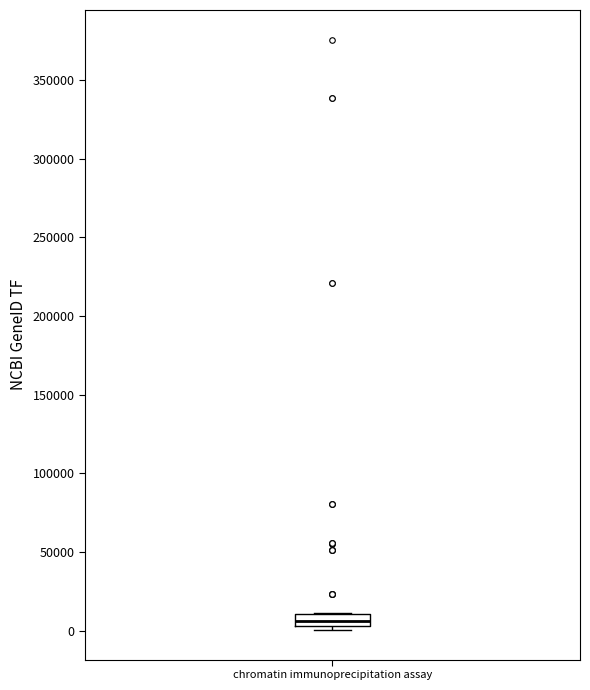

Transcribe this box plot: give where the median line is, the range the box spans, and where the two whiskers end, as read against the y-axis. The values are not printed on the chart, so give them approximately, as read against the axis.

median 5000 (inside the box), box 5000 to 10000, whiskers 0 to 10000